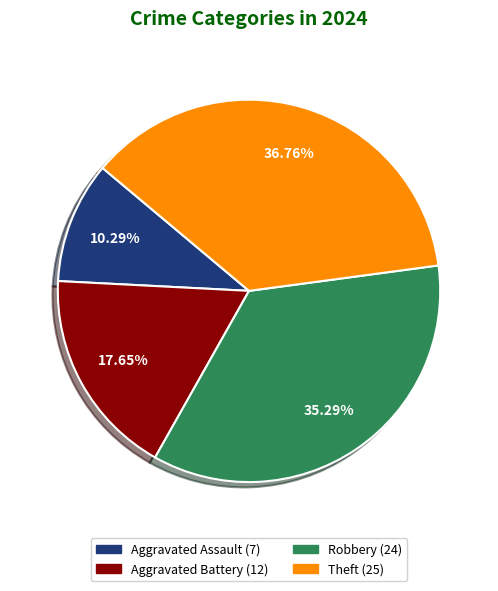

Which slice is the smallest?

Aggravated Assault